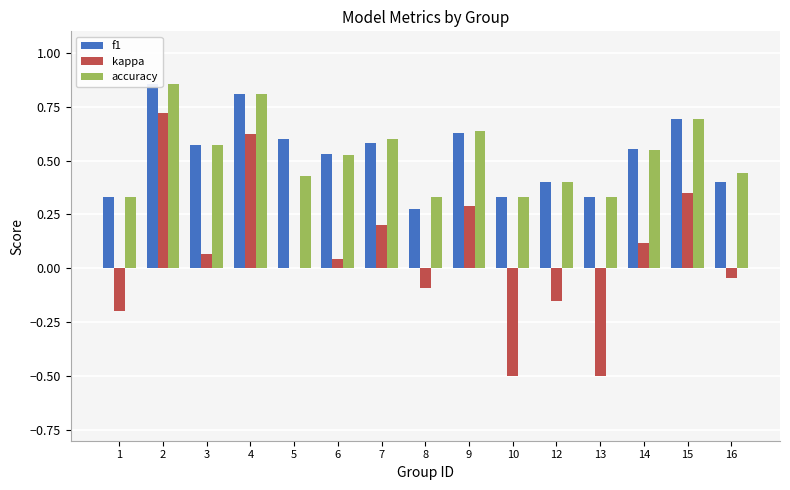

What is the difference between the second highest and minimum values in the kappa series?

1.1